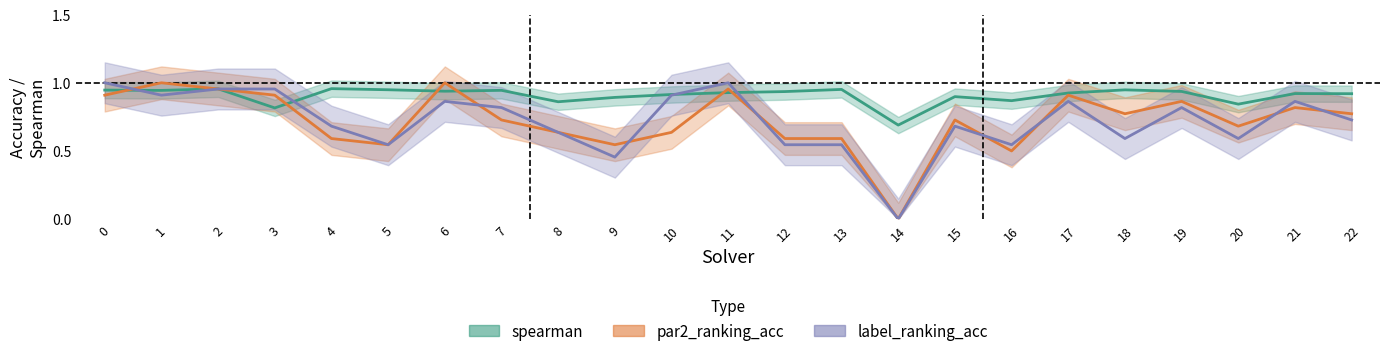

True or false: spearman and label_ranking_acc intersect in this chart.

True